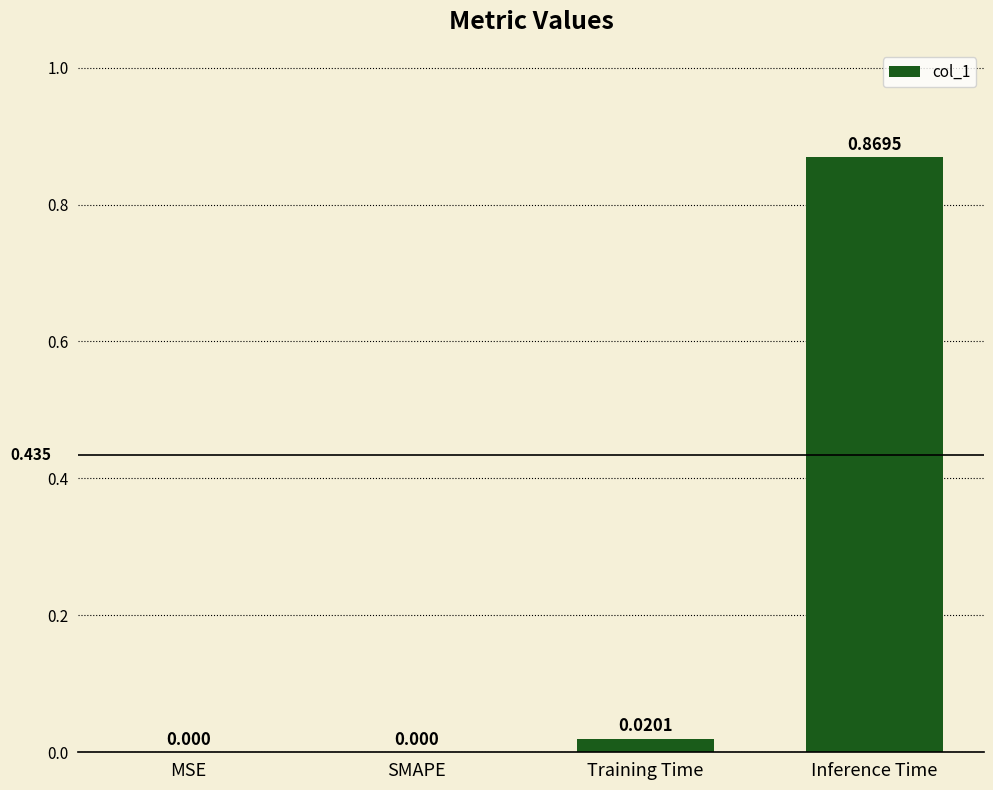

Which category has the highest value across all series?

Inference Time